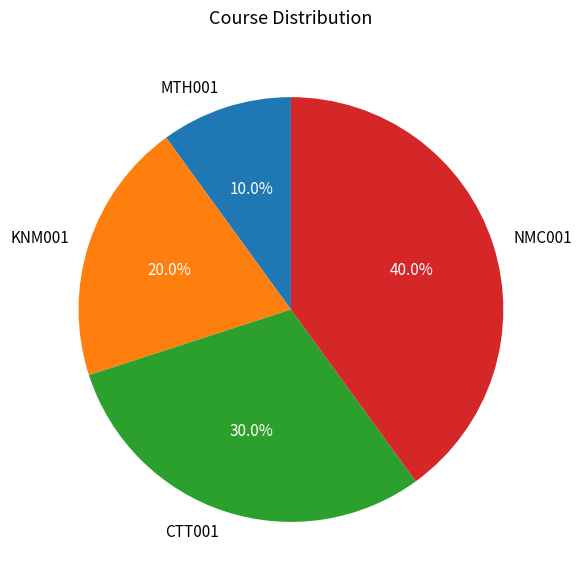

To the nearest percent, what is the difference between the largest and smallest slice percentages?

30%